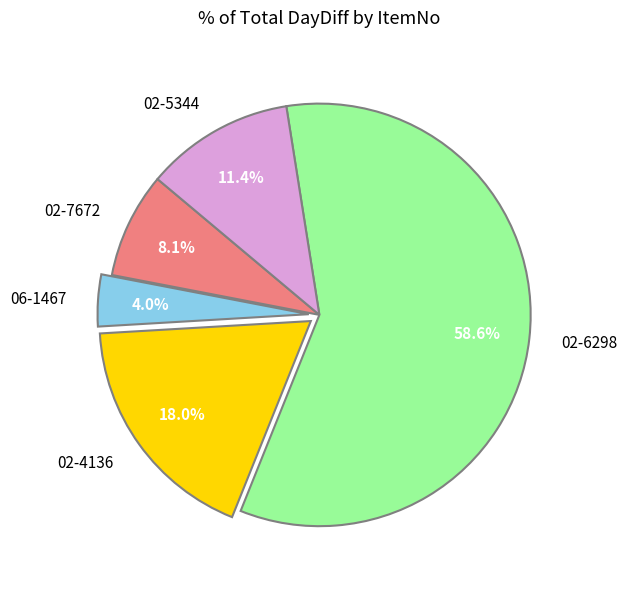

Which slice represents more than half of the pie?

02-6298